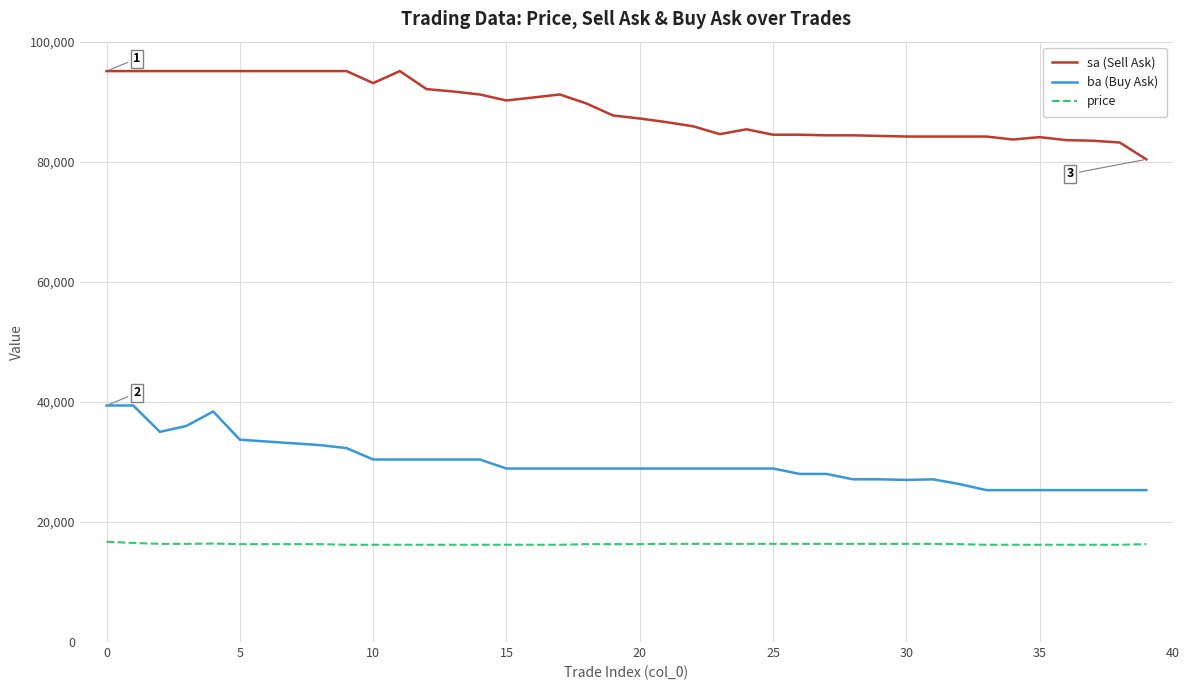

True or false: price and sa (Sell Ask) cross at least once.

False